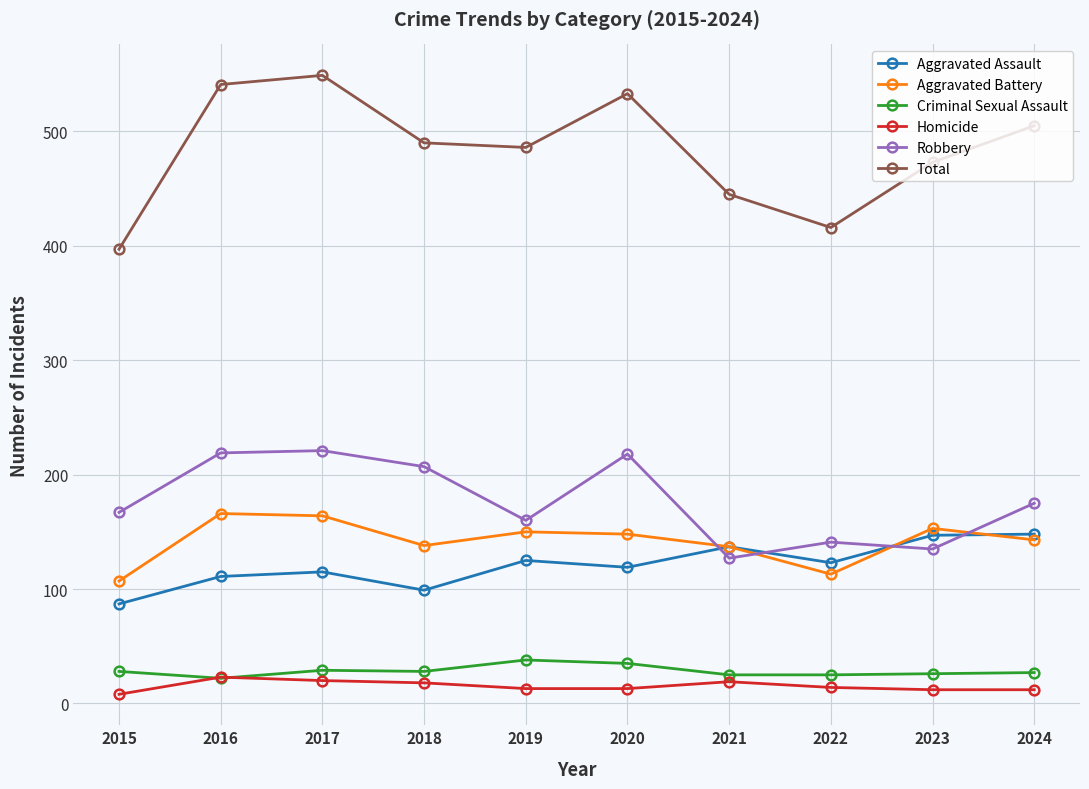

True or false: Total has a value of 635 at 2015.

False